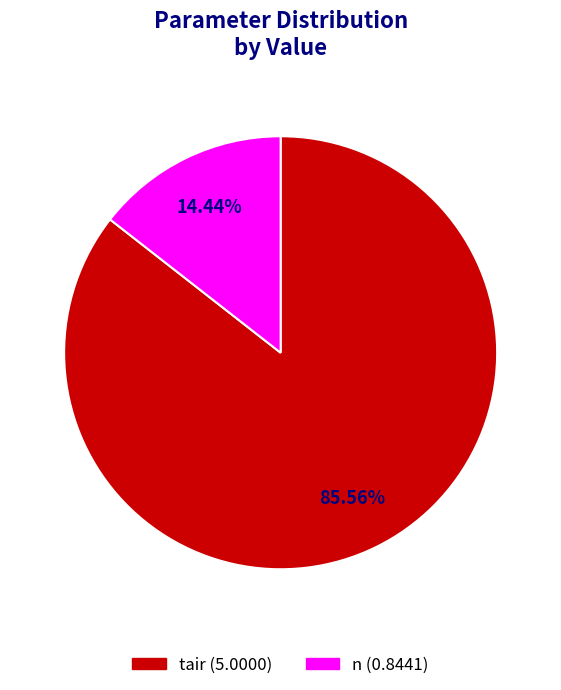

Does any single category account for the majority?

Yes